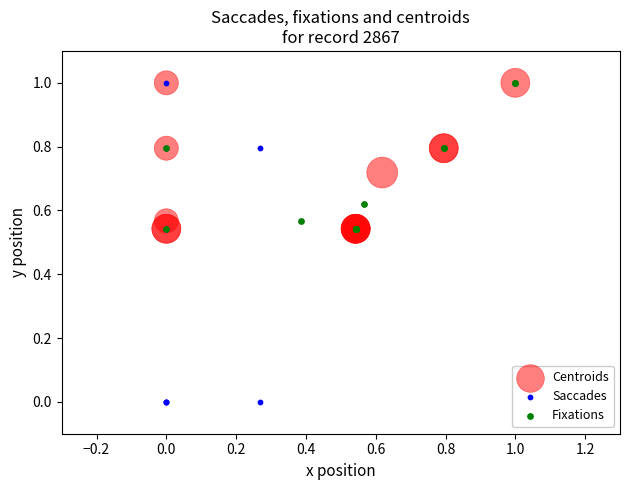

Which series reaches the minimum Y coordinate?

Saccades